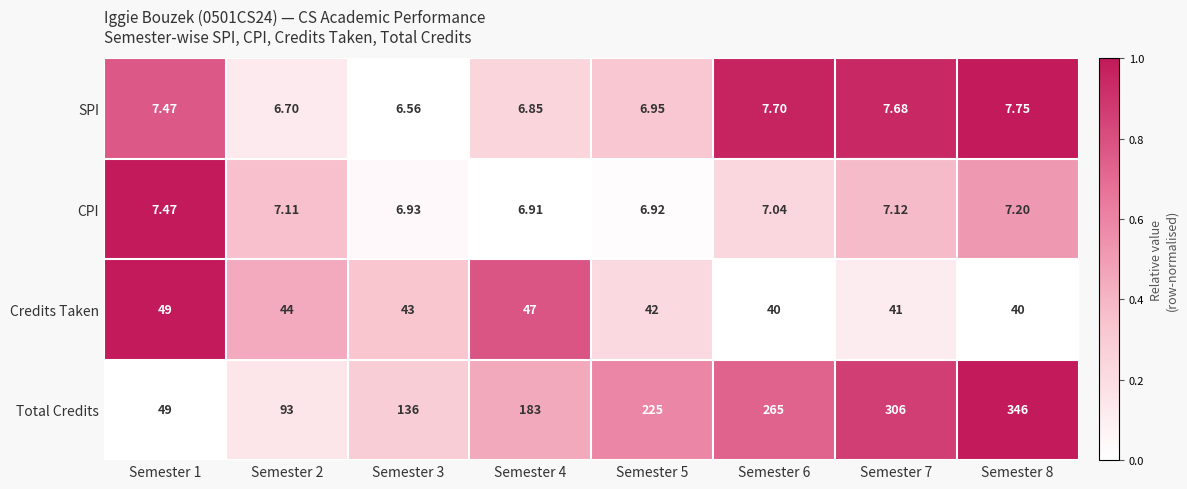

At Semester 7, list the series in order from largest to smallest.

Total Credits, Credits Taken, SPI, CPI